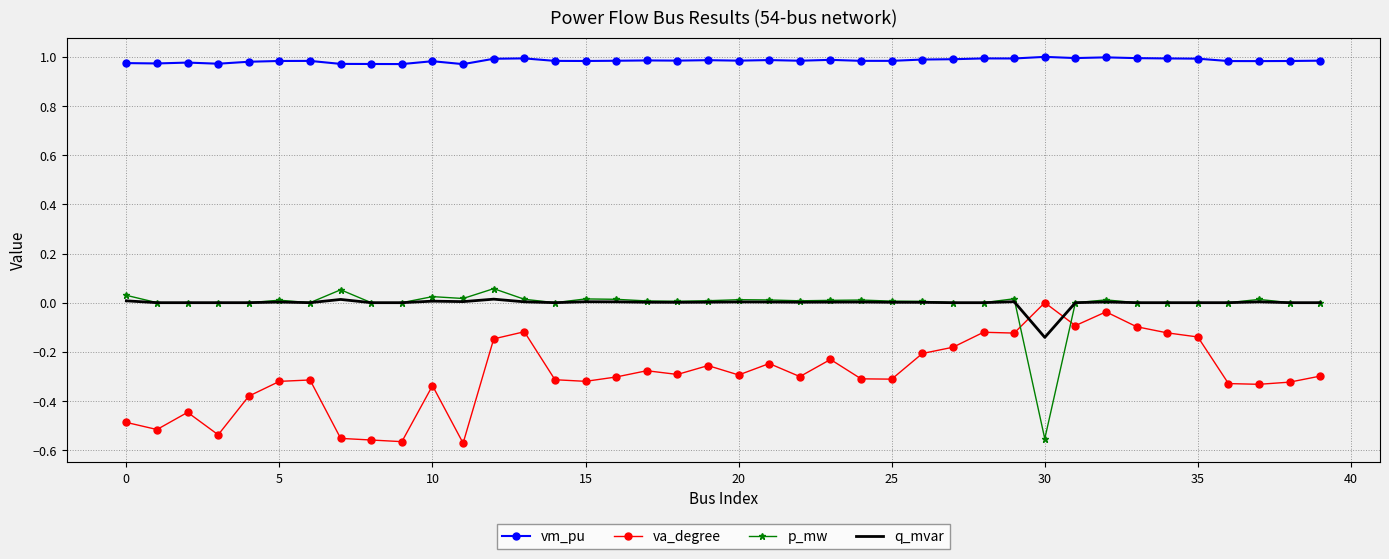

Which series has the largest total across all categories?

vm_pu